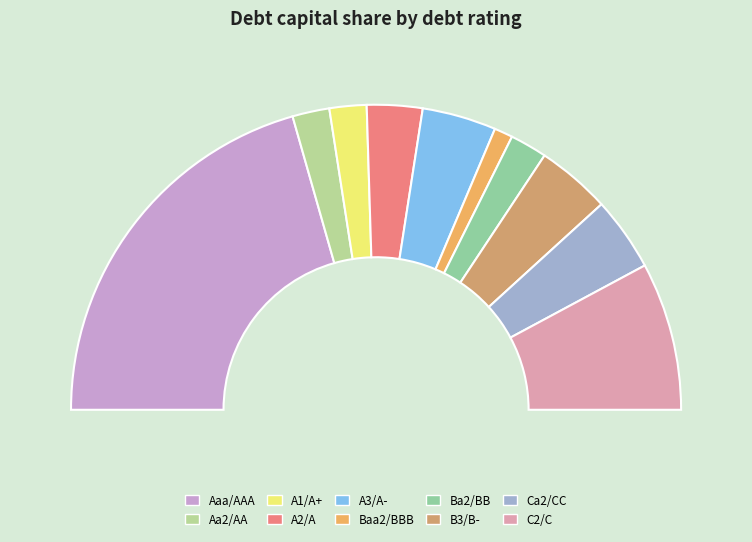

To the nearest percent, what portion does A1/A+ represent?

4%